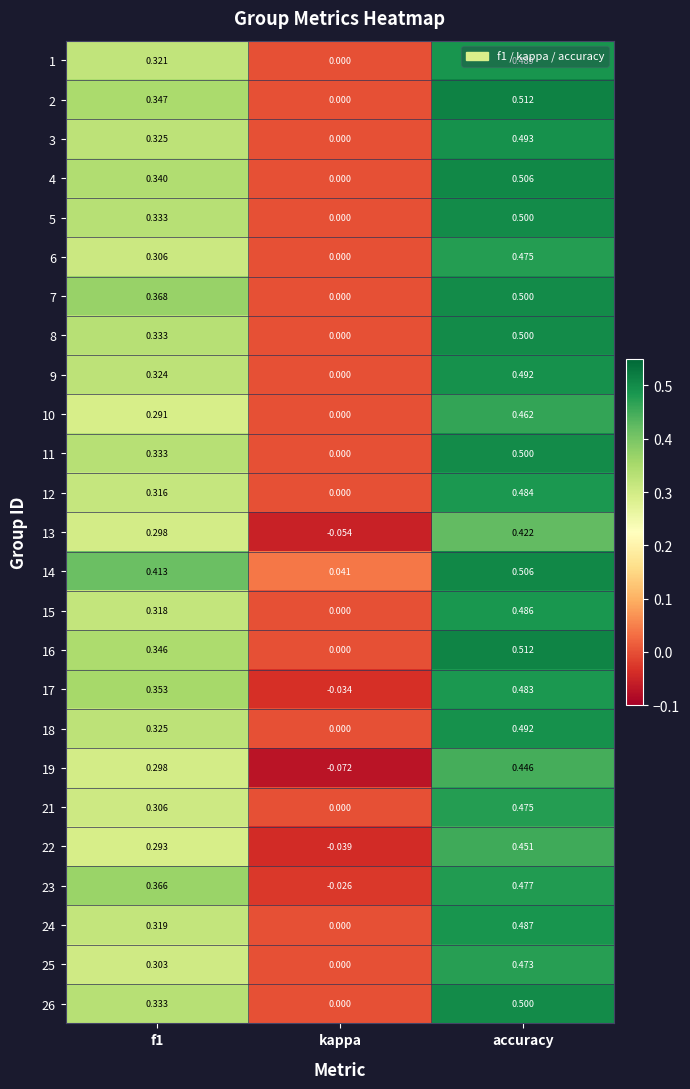

Between f1 and kappa, which series saw the biggest shift?

23